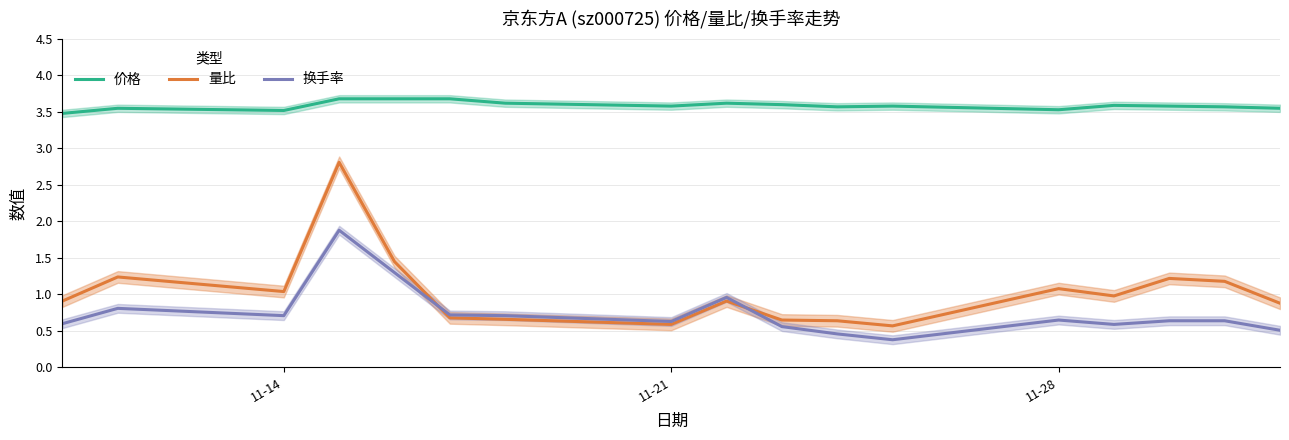

True or false: 价格 and 量比 cross at least once.

False